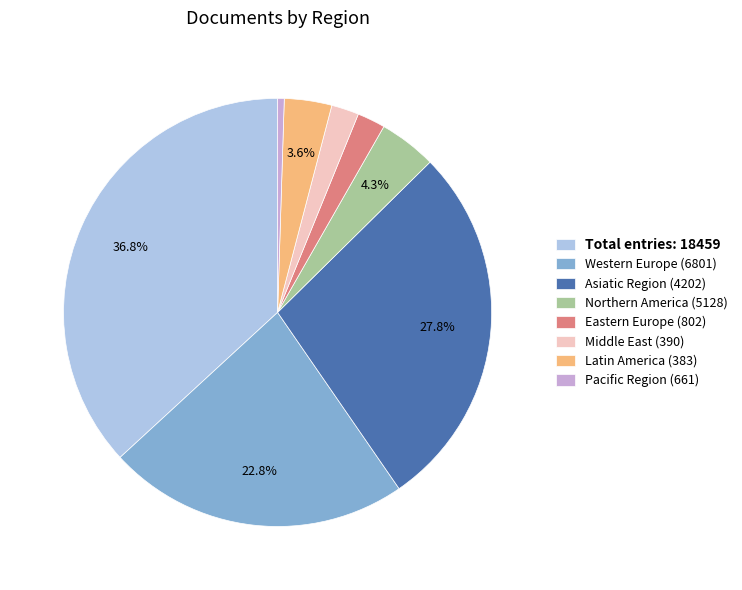

How much of the chart is everything except Latin America (383)?

96.4%